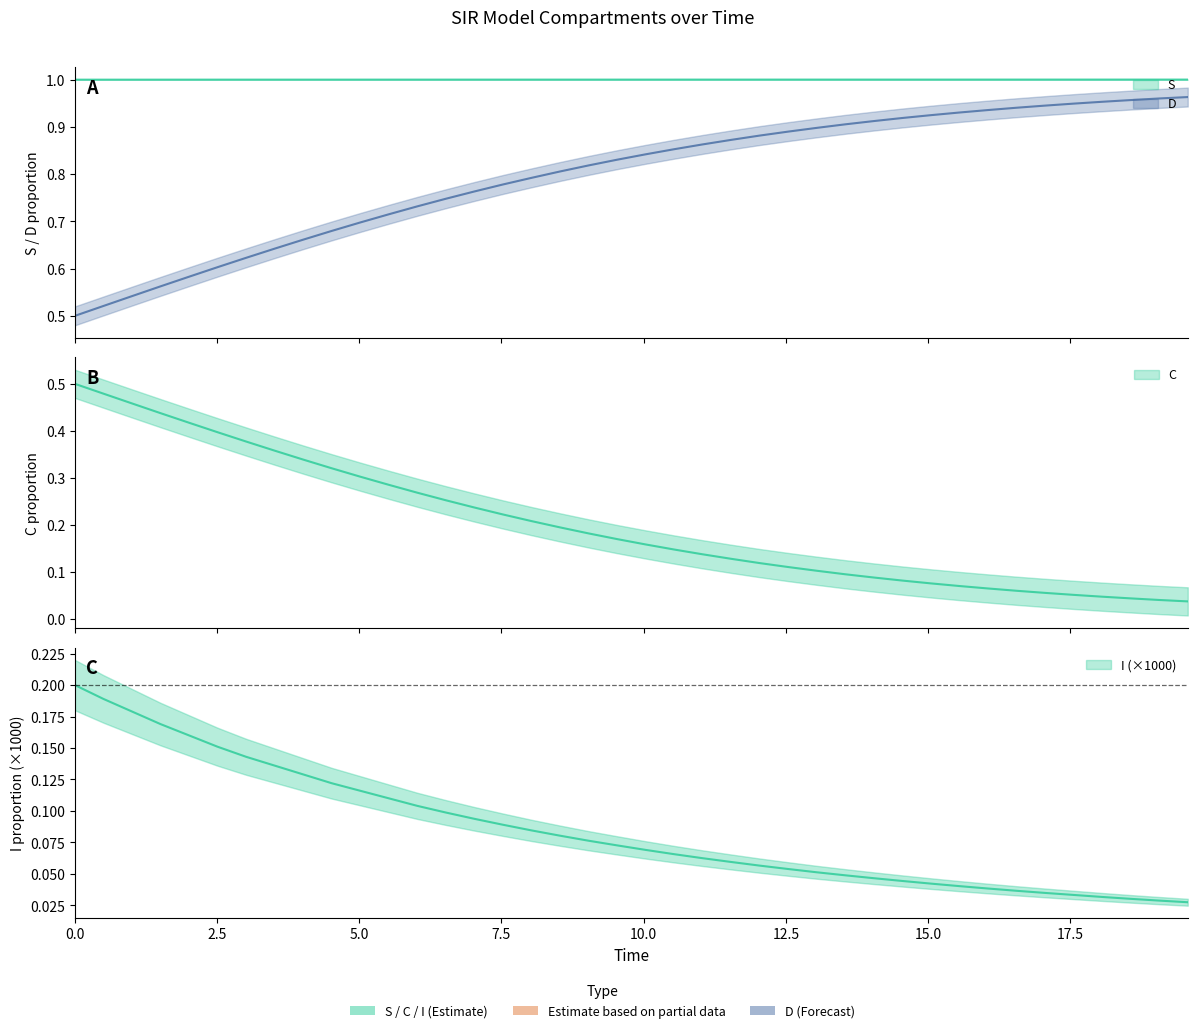

True or false: S and C intersect in this chart.

False